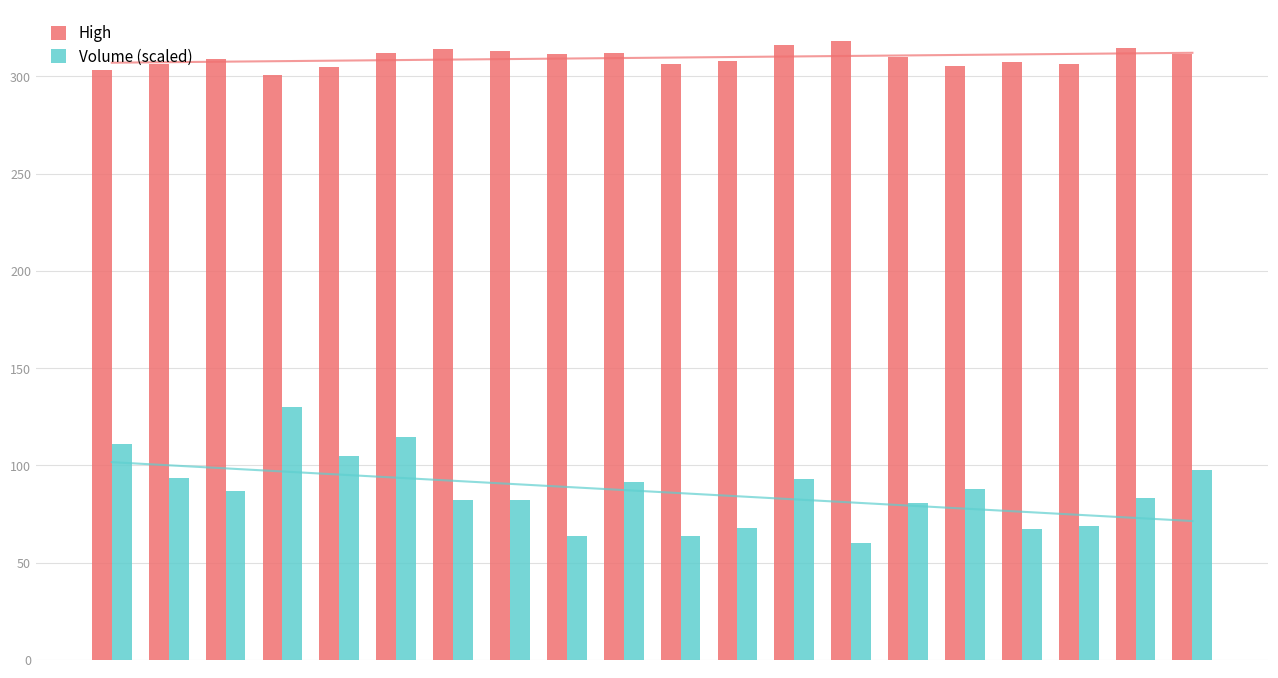

What is the average value of the High series?

309.6